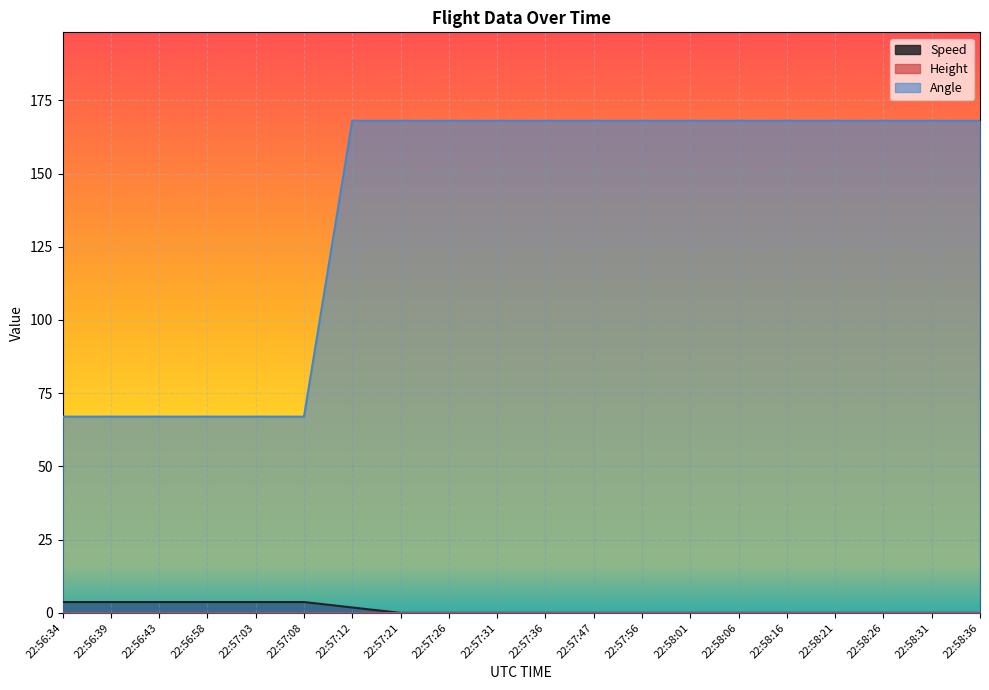

Does the chart display data point markers on the line(s)?

No